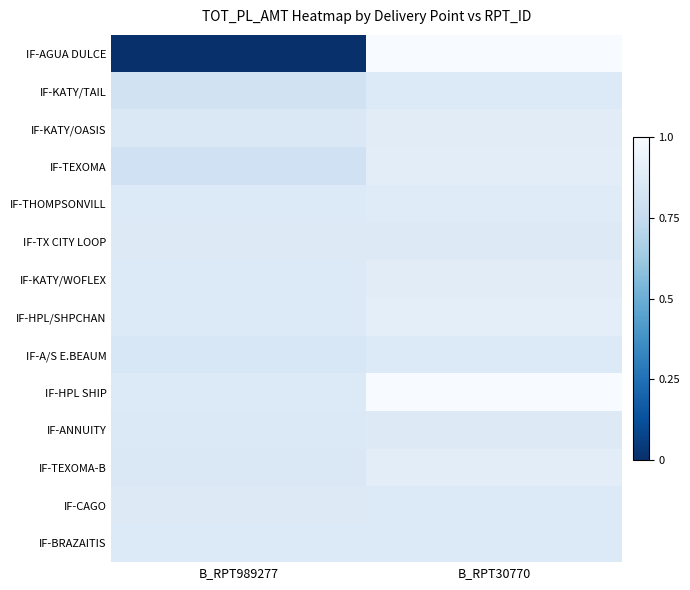

Reading left to right, list all the values displayed in this chart.

IF-AGUA DULCE: B_RPT989277=0.0	B_RPT30770=1.0
IF-KATY/TAIL: B_RPT989277=0.8	B_RPT30770=0.9
IF-KATY/OASIS: B_RPT989277=0.9	B_RPT30770=0.9
IF-TEXOMA: B_RPT989277=0.8	B_RPT30770=0.9
IF-THOMPSONVILL: B_RPT989277=0.9	B_RPT30770=0.9
IF-TX CITY LOOP: B_RPT989277=0.9	B_RPT30770=0.9
IF-KATY/WOFLEX: B_RPT989277=0.9	B_RPT30770=0.9
IF-HPL/SHPCHAN: B_RPT989277=0.9	B_RPT30770=0.9
IF-A/S E.BEAUM: B_RPT989277=0.8	B_RPT30770=0.9
IF-HPL SHIP: B_RPT989277=0.9	B_RPT30770=1.0
IF-ANNUITY: B_RPT989277=0.9	B_RPT30770=0.9
IF-TEXOMA-B: B_RPT989277=0.9	B_RPT30770=0.9
IF-CAGO: B_RPT989277=0.9	B_RPT30770=0.9
IF-BRAZAITIS: B_RPT989277=0.9	B_RPT30770=0.9